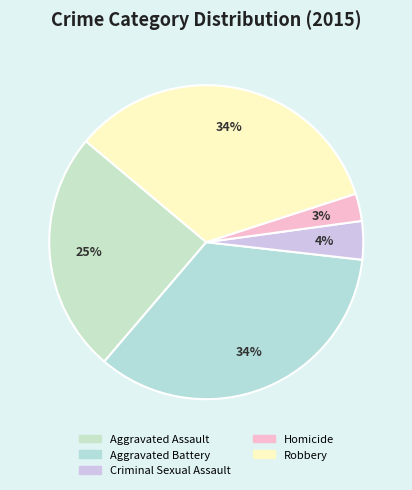

What is the largest slice in the pie chart?

Aggravated Battery